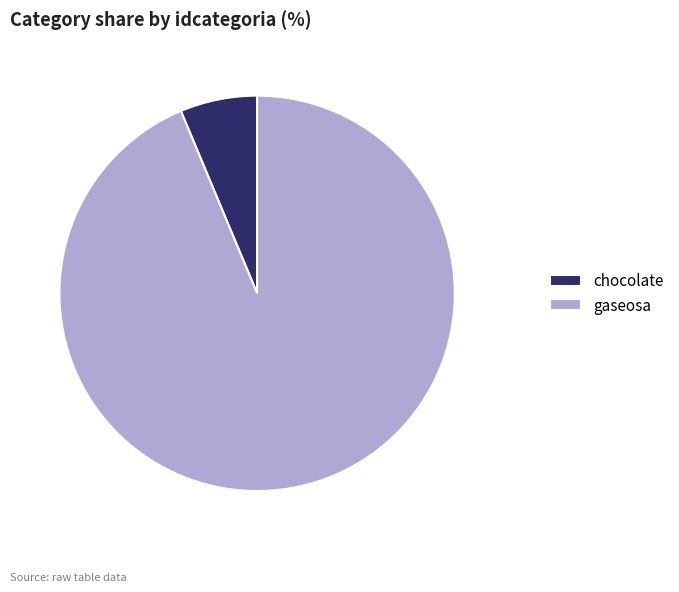

What is the majority slice?

gaseosa